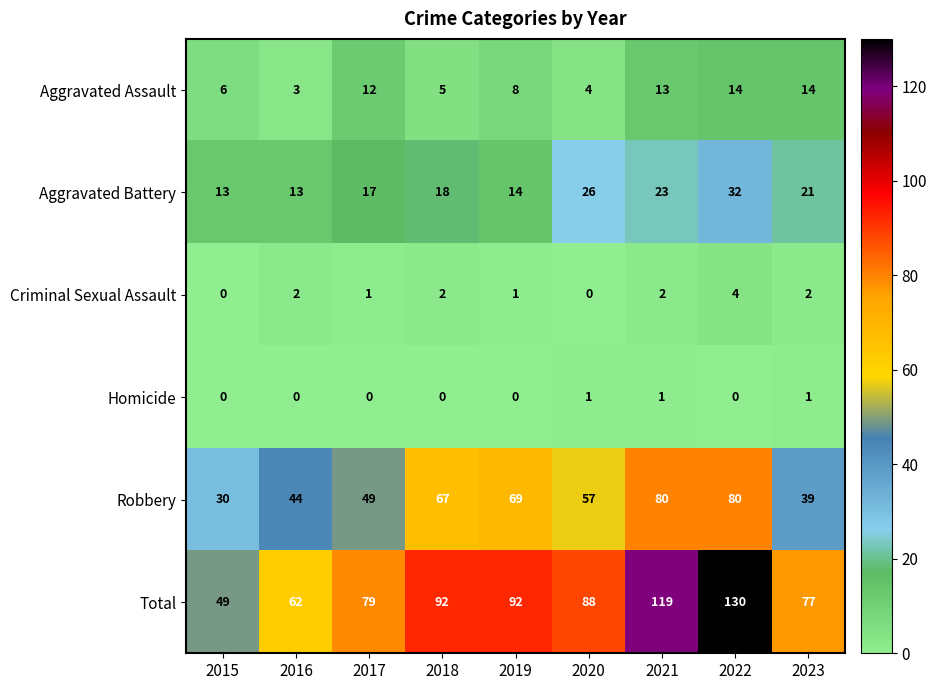

How many data points does each series have?

9